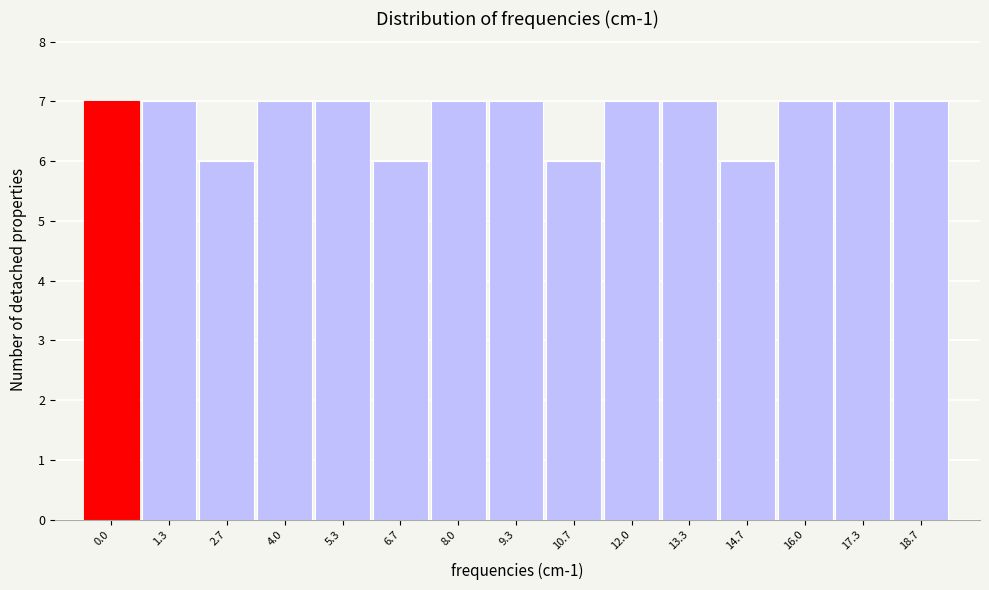

Reading left to right, list all the values displayed in this chart.

7	7	6	7	7	6	7	7	6	7	7	6	7	7	7